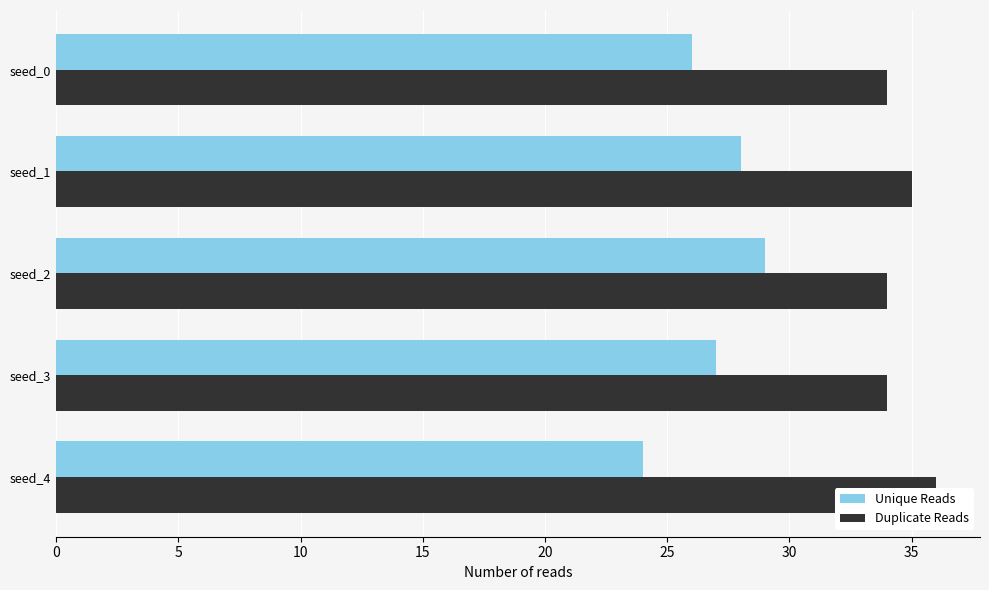

How many data points does each series have?

5